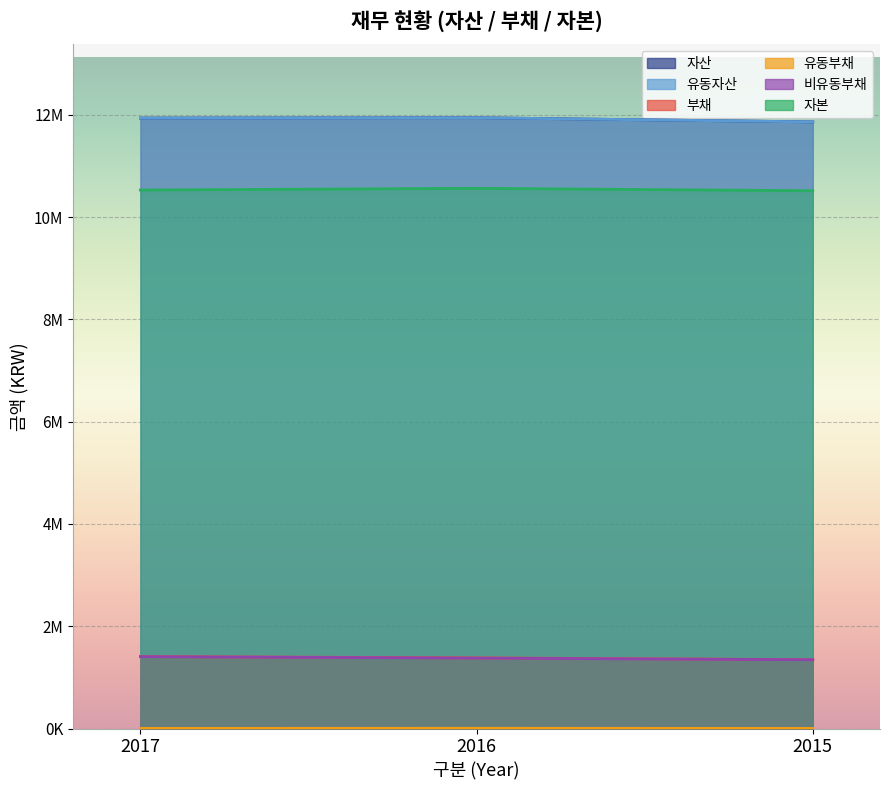

What is the value of the 자본 point at the 2nd from the left?

10563971